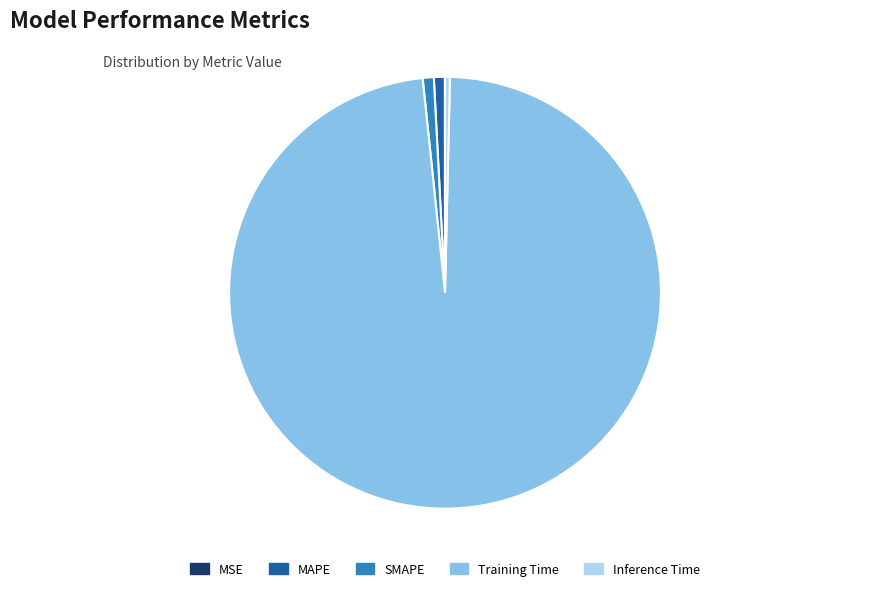

Which category has the biggest portion of the pie?

Training Time